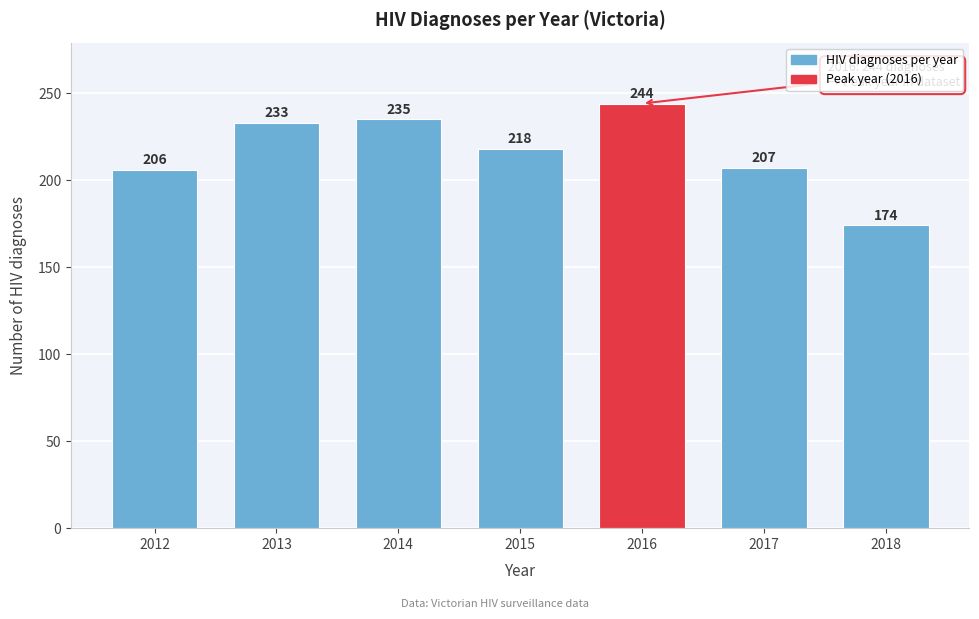

Reading left to right, extract all data points from this chart.

2012=206	2013=233	2014=235	2015=218	2016=244	2017=207	2018=174